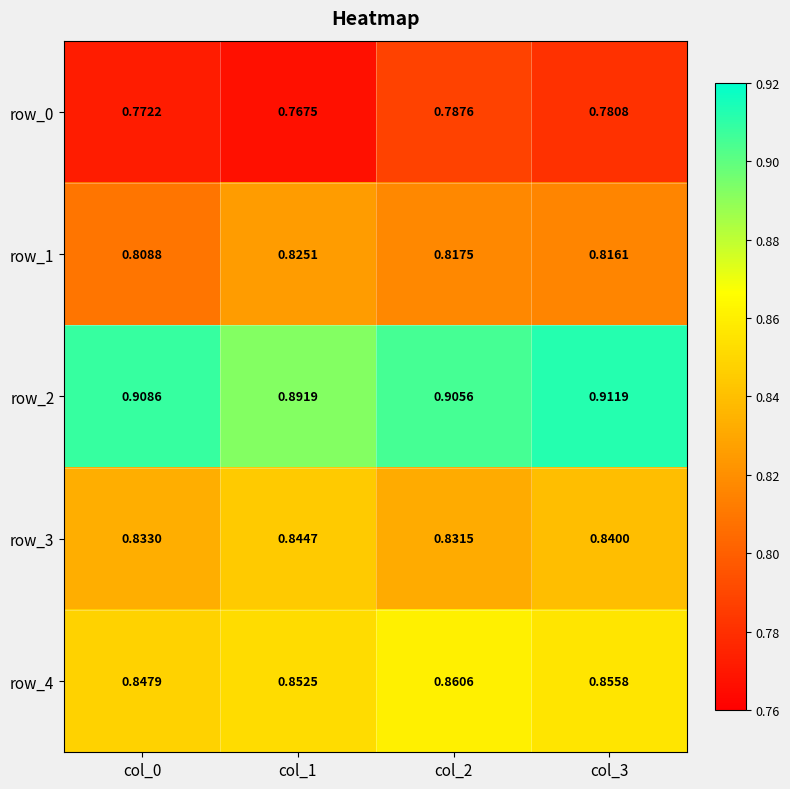

Is the value of row_3 at col_1 greater than the value of row_0 at col_3?

Yes